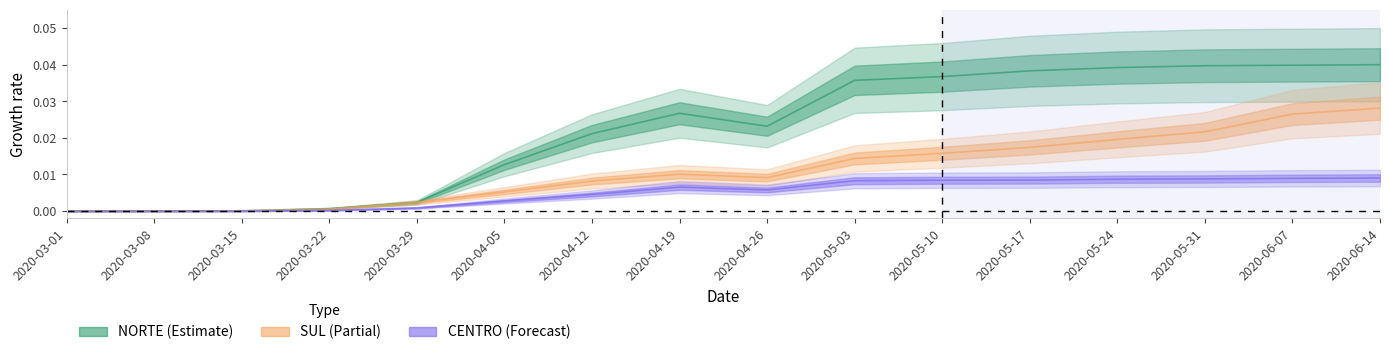

Which label corresponds to the largest value in the chart?

2020-06-14